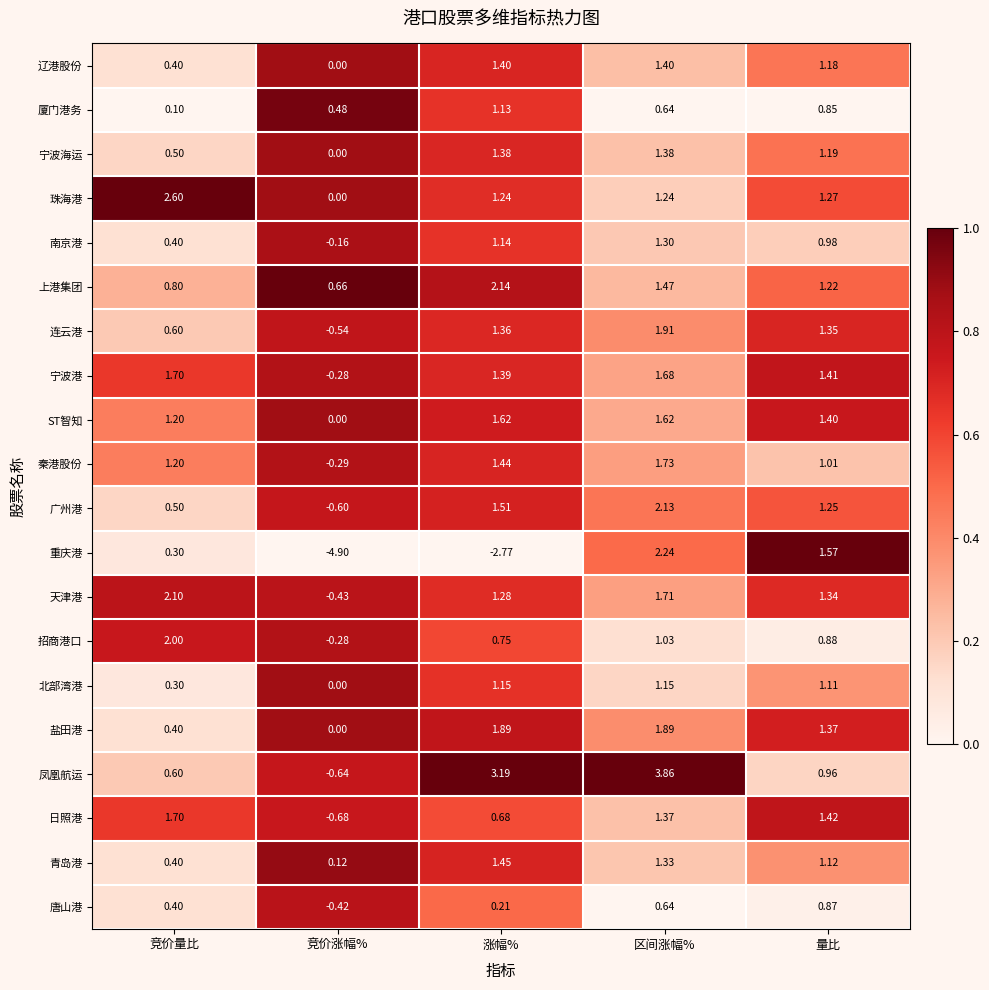

Which series has the largest range (max minus min)?

重庆港